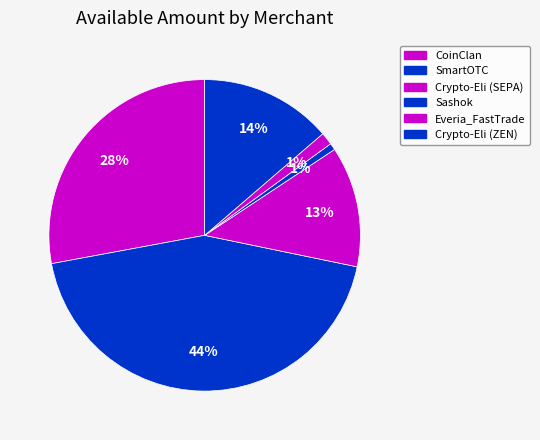

To the nearest percent, what is the difference between the largest and smallest slice percentages?

43%